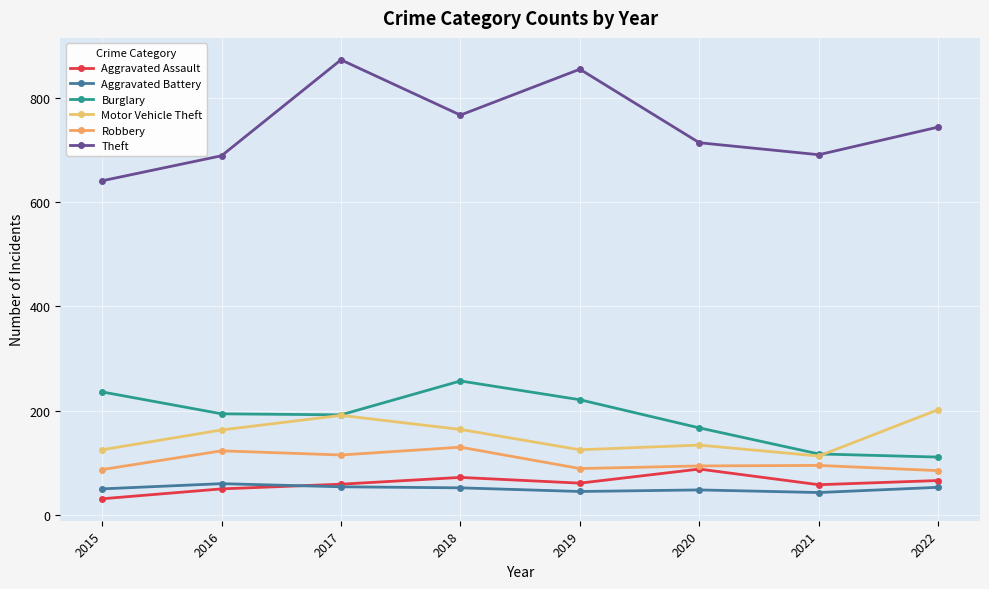

At 2017, list the series in order from smallest to largest.

Aggravated Battery, Aggravated Assault, Robbery, Motor Vehicle Theft, Burglary, Theft